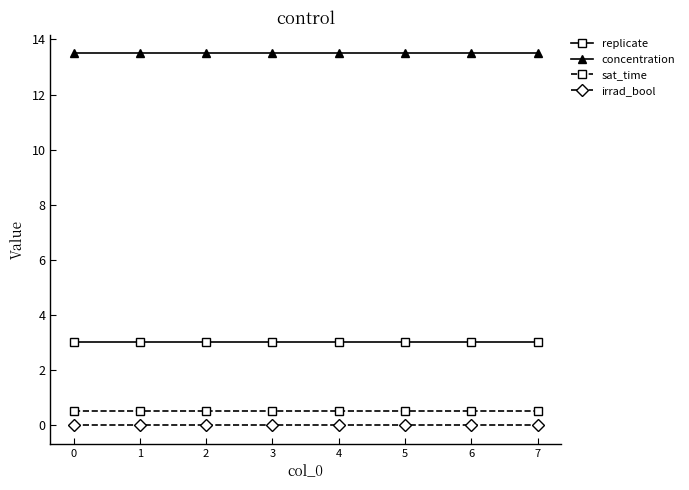

The value of irrad_bool at 0 is 0.0. True or false?

True